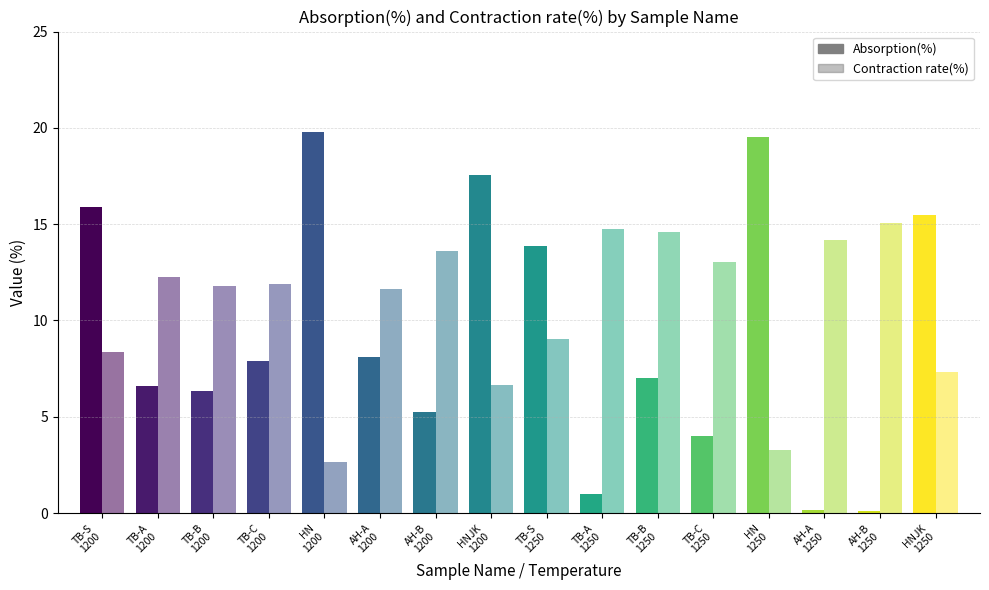

Which category has the highest value across all series?

HN